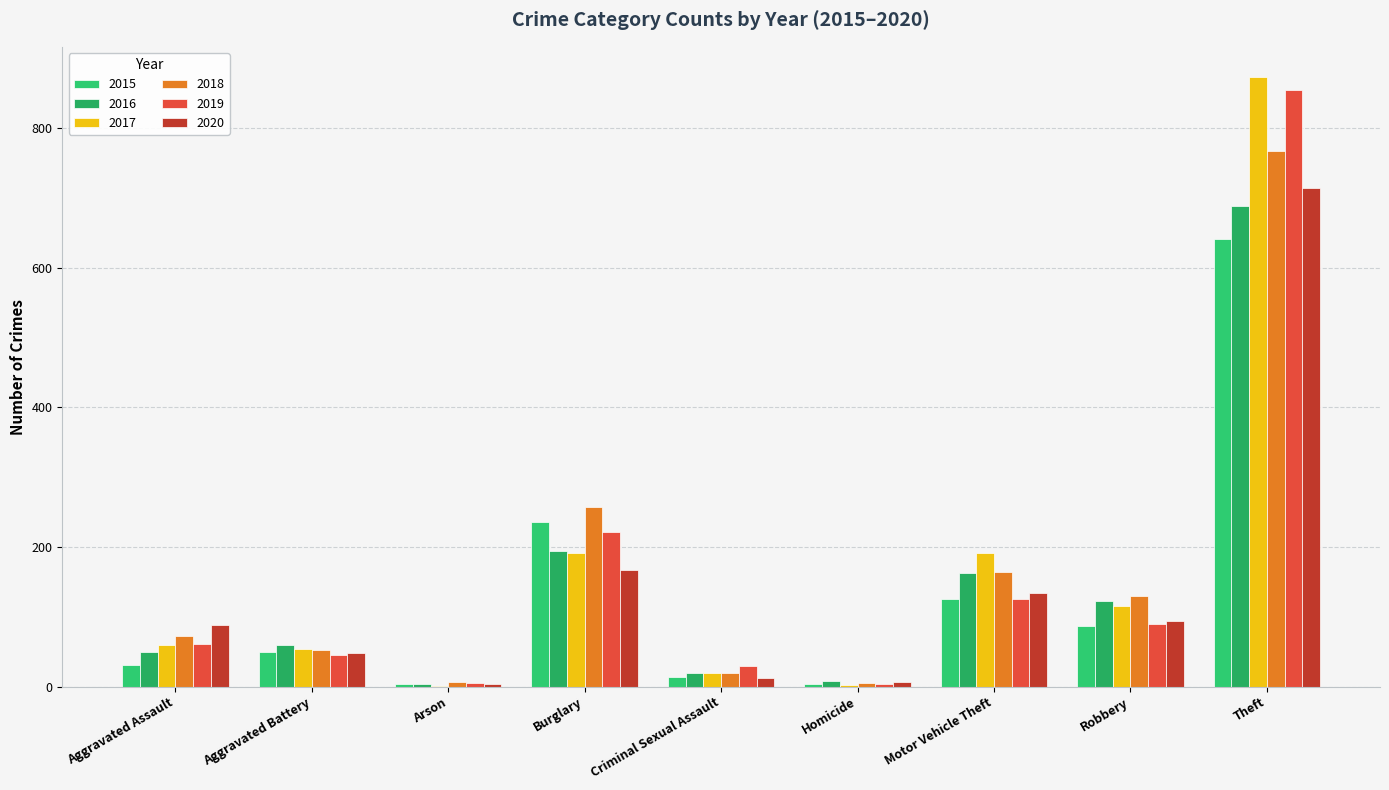

True or false: 2019 has a value of 66 at Aggravated Battery.

False